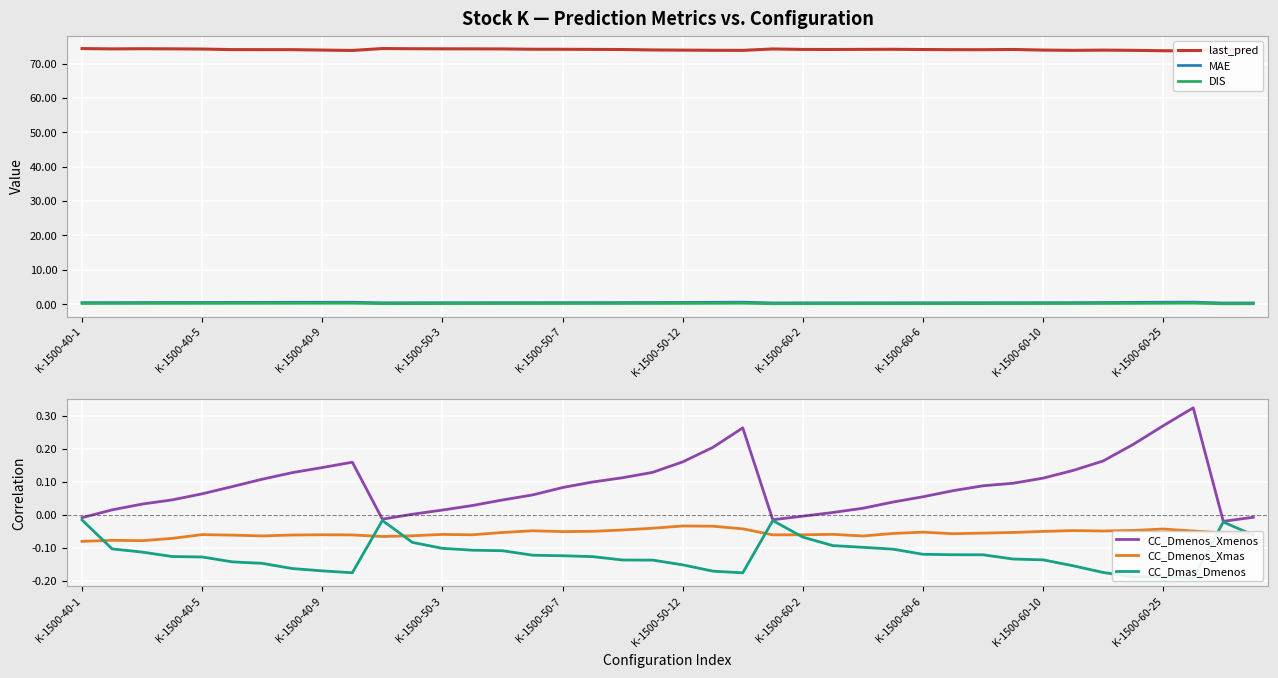

Rank the series by their maximum value, from lowest to highest.

CC_Dmenos_Xmas, CC_Dmas_Dmenos, DIS, CC_Dmenos_Xmenos, MAE, last_pred